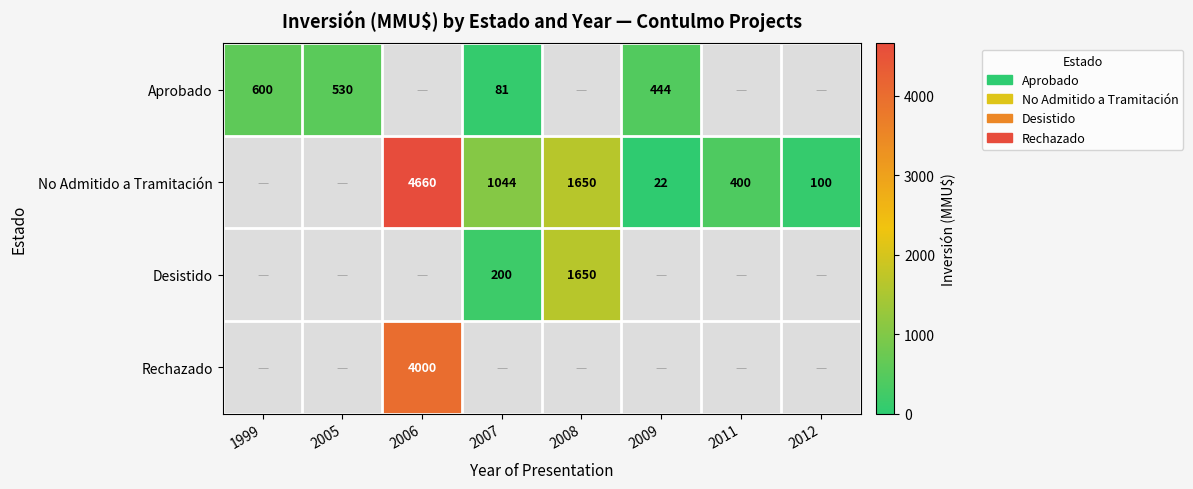

How many categories are shown in the chart?

8